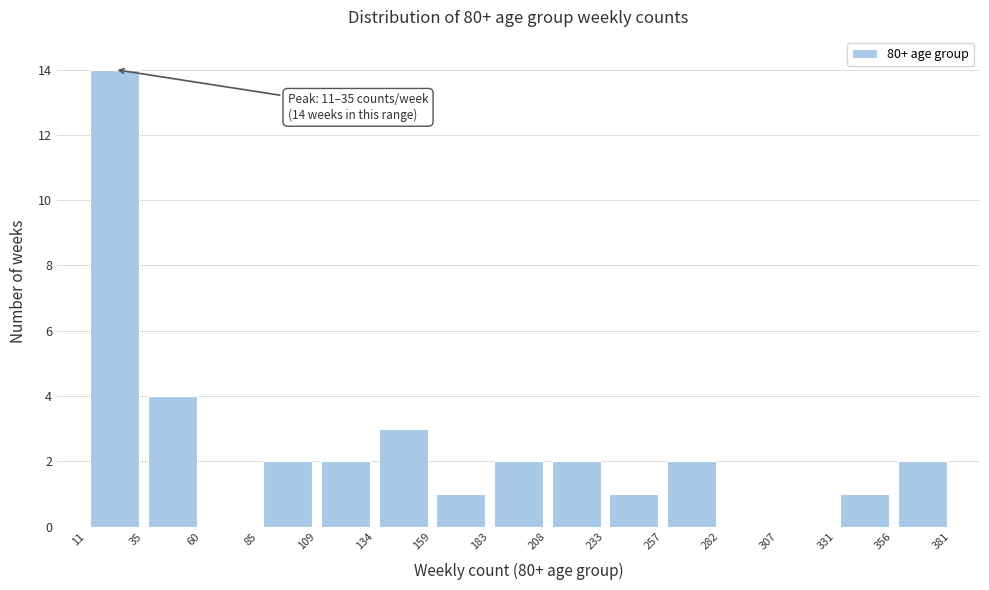

Over which range of the x-axis is the bar tallest?

11 to 35